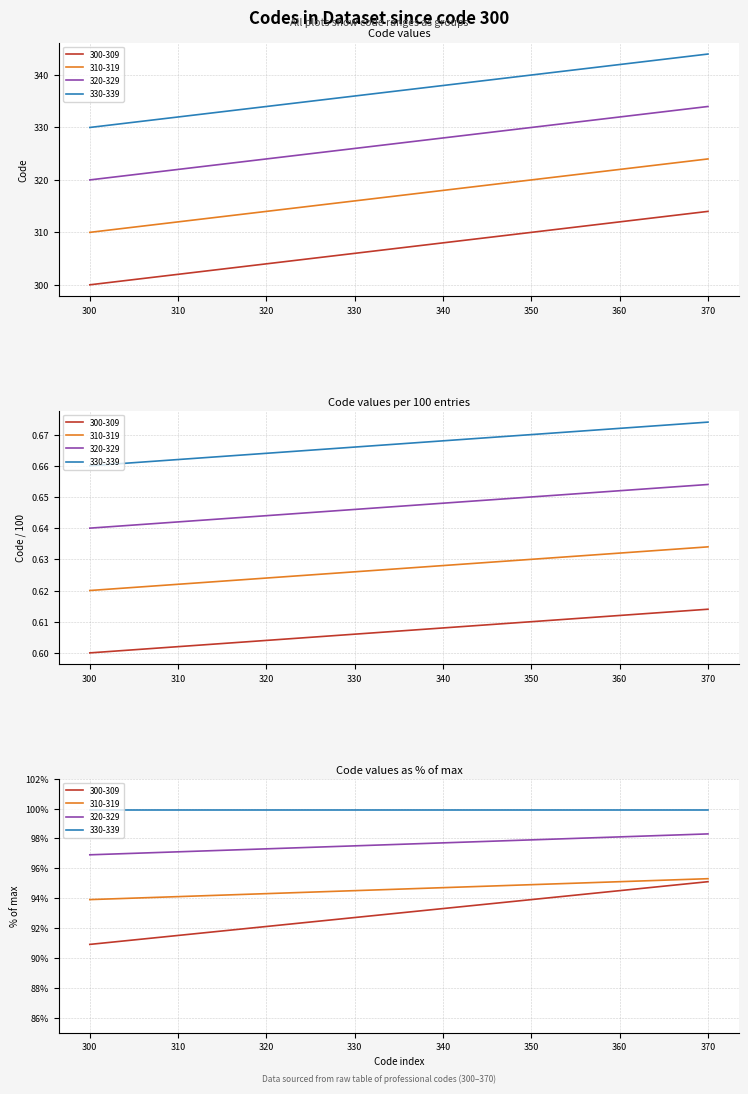

What is the value of the 320-329 point at the 6th from the left?

325